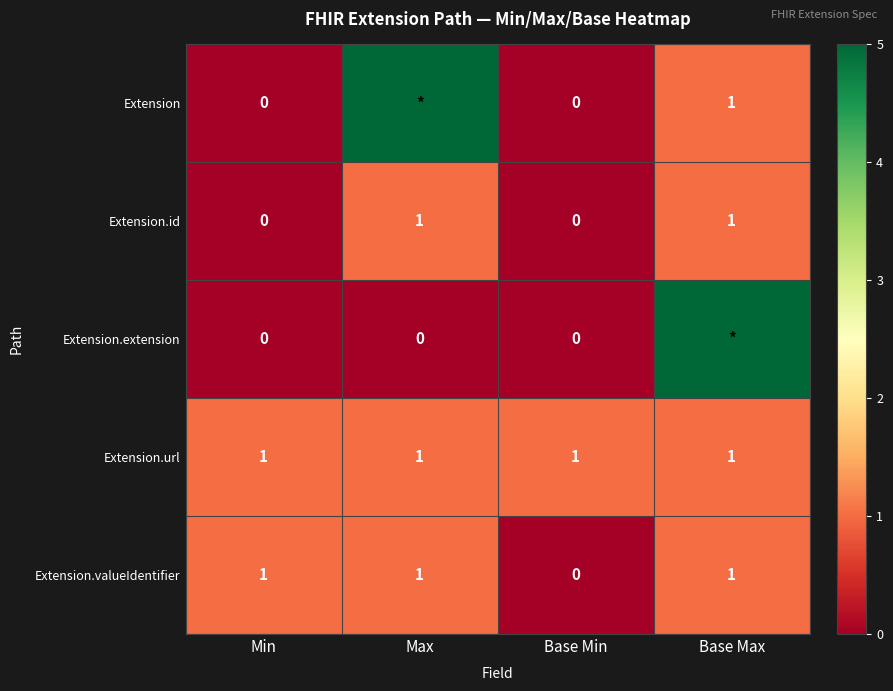

Is the value of Extension.url at Base Min greater than the value of Extension at Base Min?

Yes